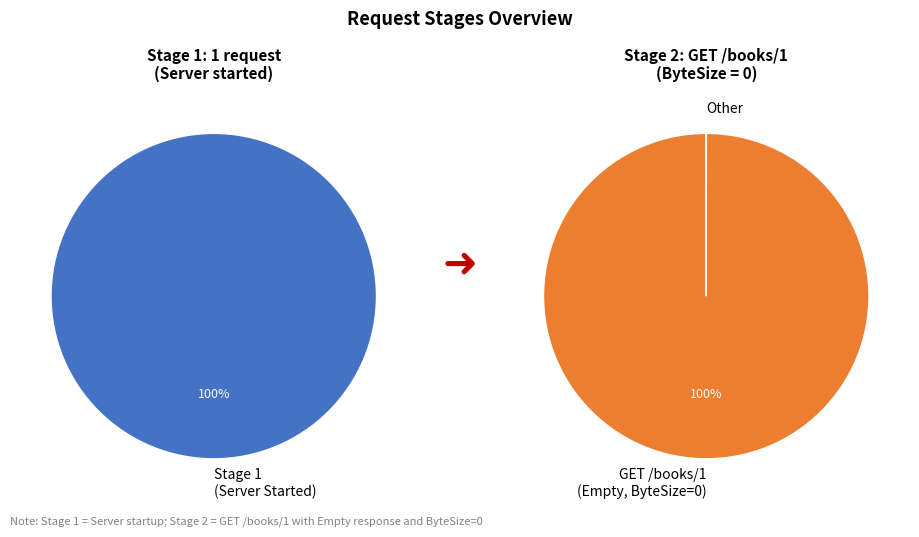

Which has a higher value, 1 or 2?

1